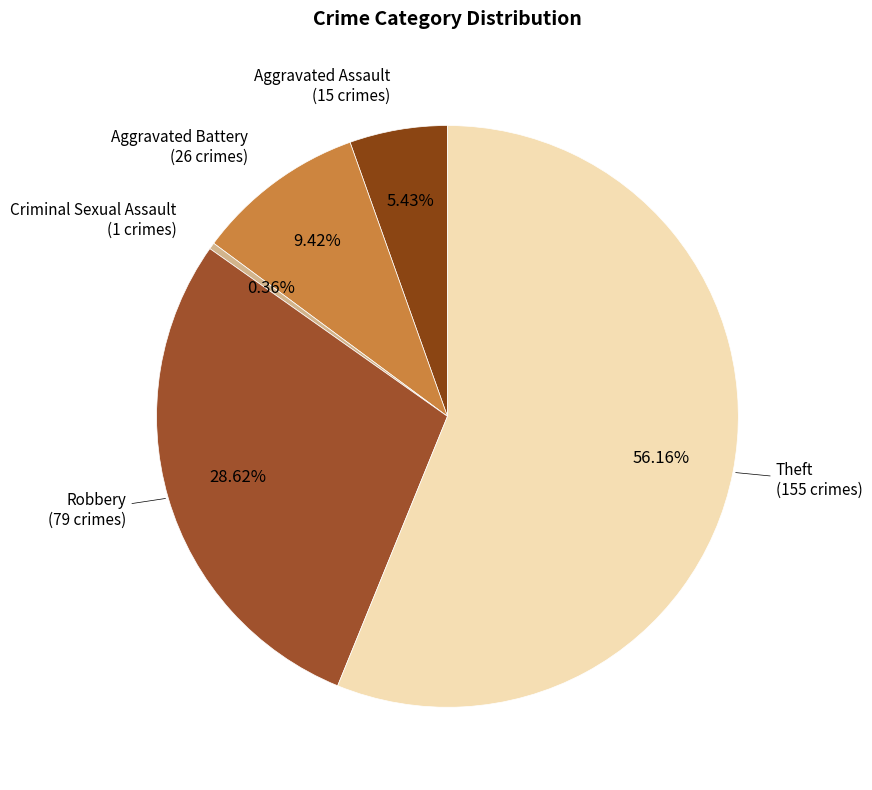

What is the smallest slice in the pie chart?

Criminal Sexual Assault